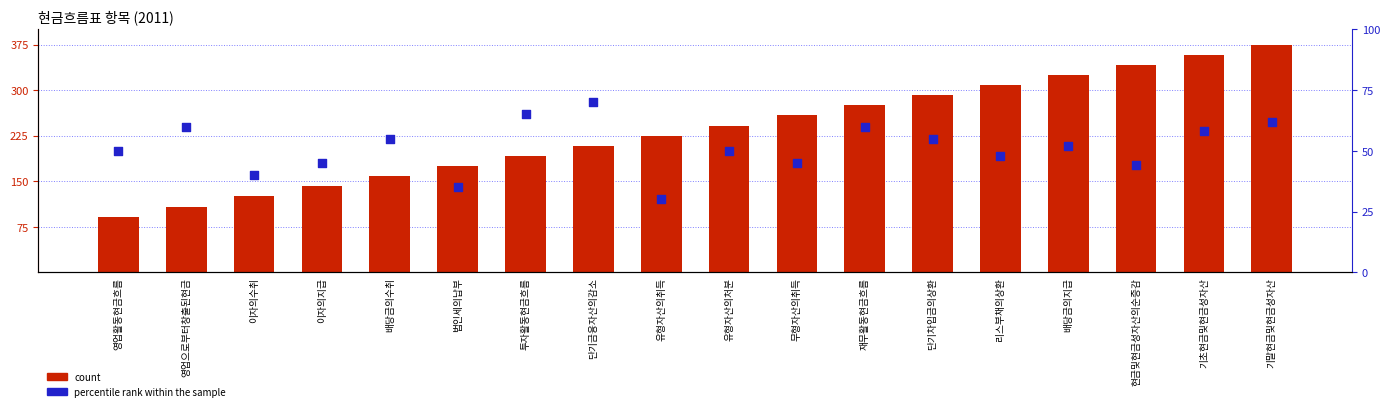

What are all the series names shown in the legend?

count, percentile rank within the sample